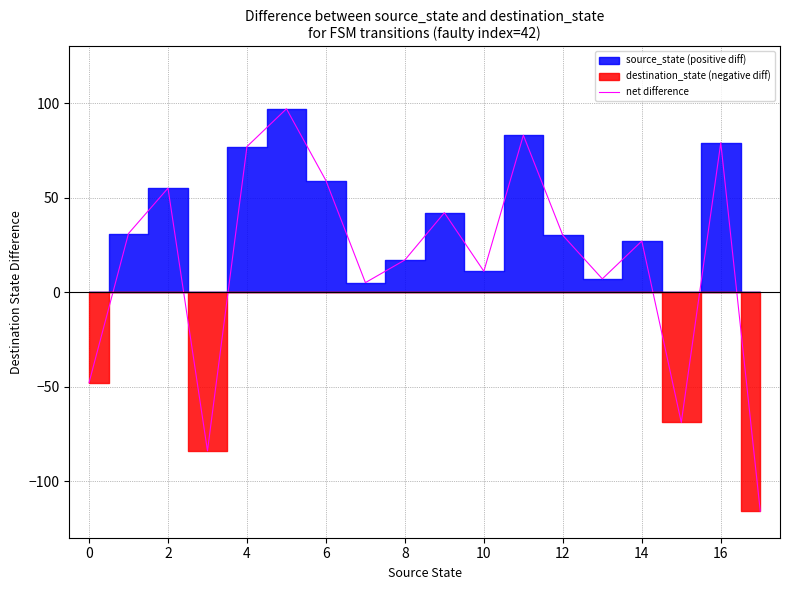

What is the average value?

17